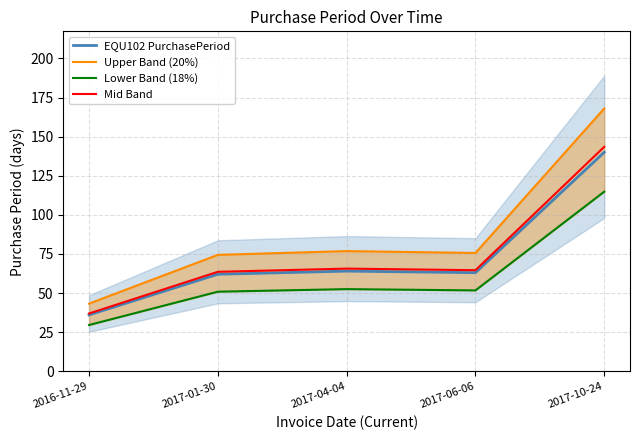

True or false: EQU102 PurchasePeriod and Lower Band (18%) cross at least once.

False